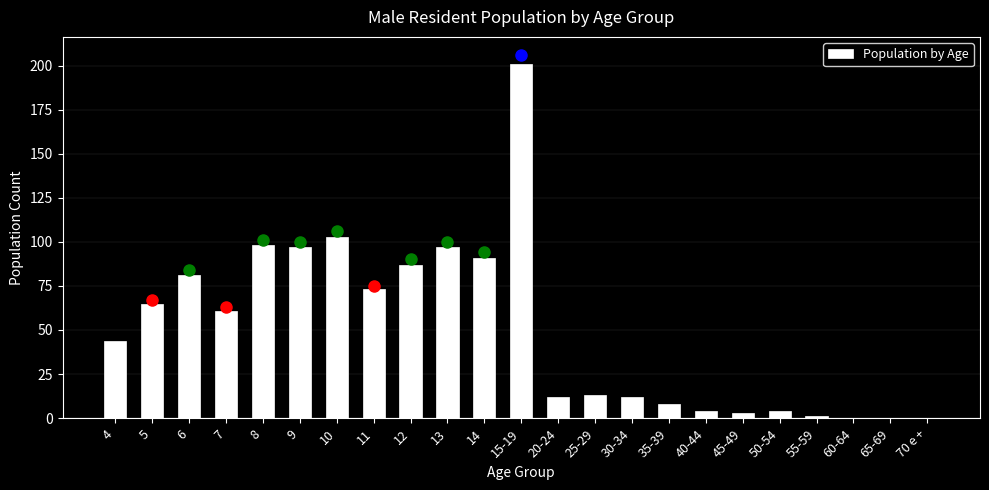

Reading right to left, extract all data points from this chart.

70 e +=0	65-69=0	60-64=0	55-59=1	50-54=4	45-49=3	40-44=4	35-39=8	30-34=12	25-29=13	20-24=12	15-19=201	14=91	13=97	12=87	11=73	10=103	9=97	8=98	7=61	6=81	5=65	4=44